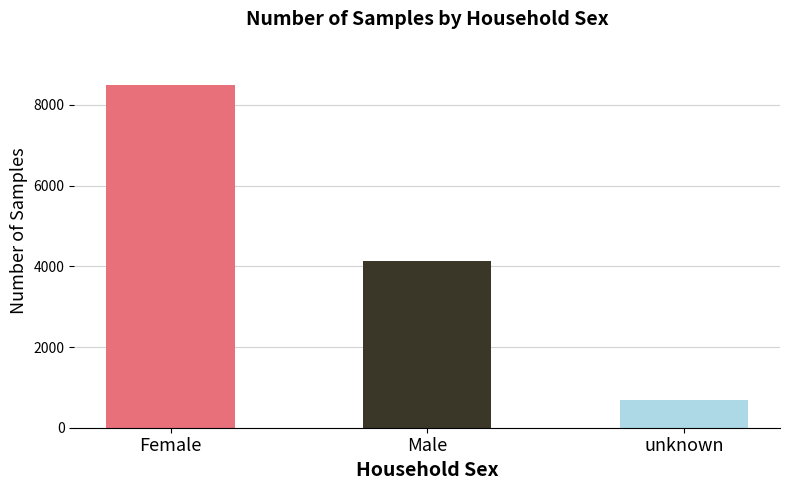

What is the maximum value shown in the chart?

8499